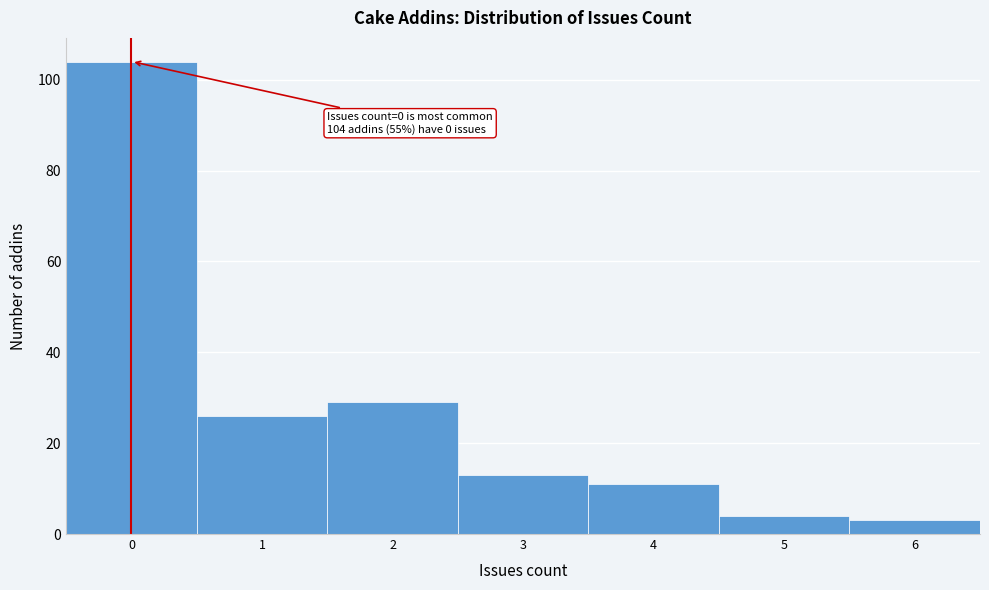

Which range on the x-axis has the tallest bar?

-0.5 to 0.5